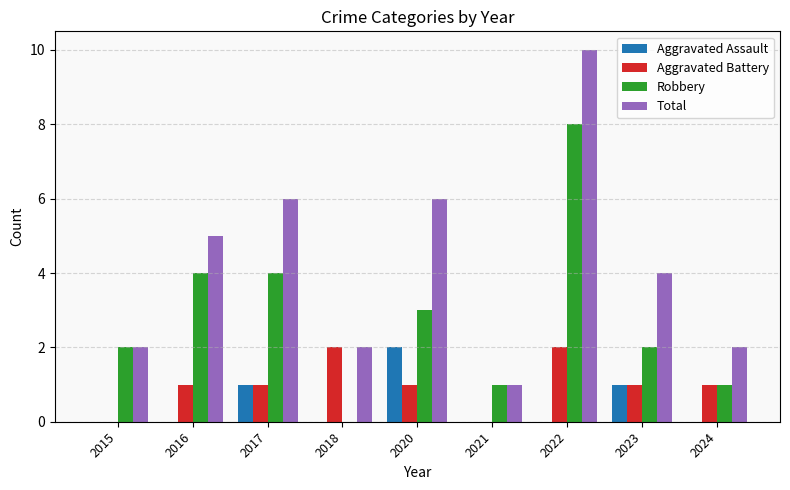

What is the average value of the Robbery series?

3